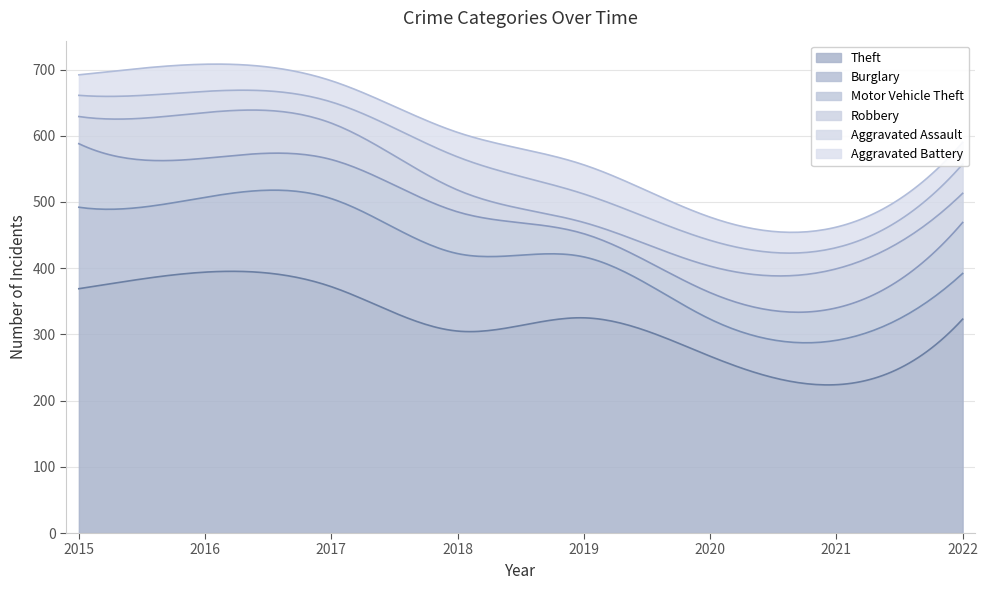

Between 2019 and 2022, which is larger?

2019